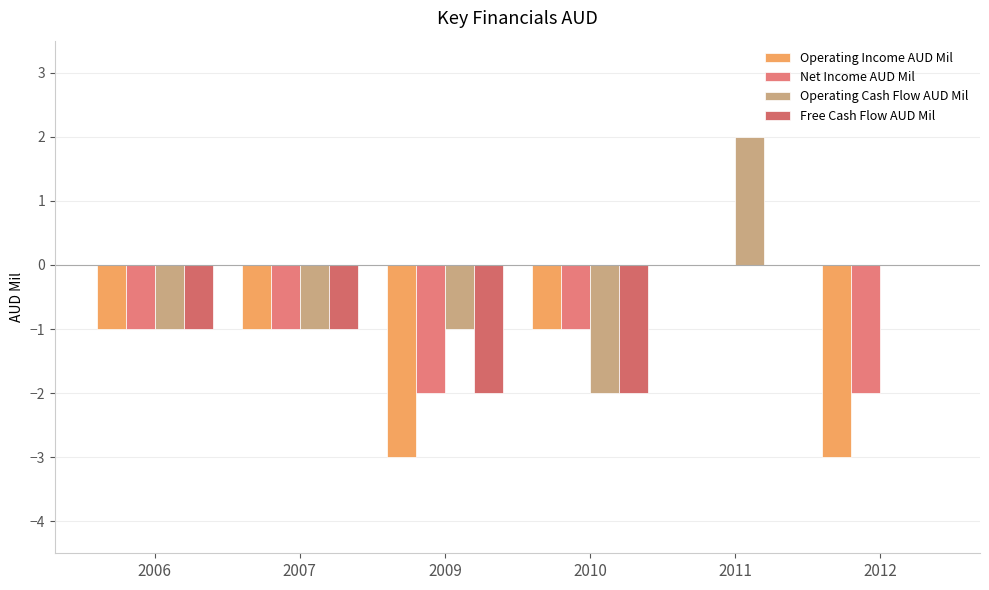

How many Free Cash Flow AUD Mil values are between -2 and 0?

6